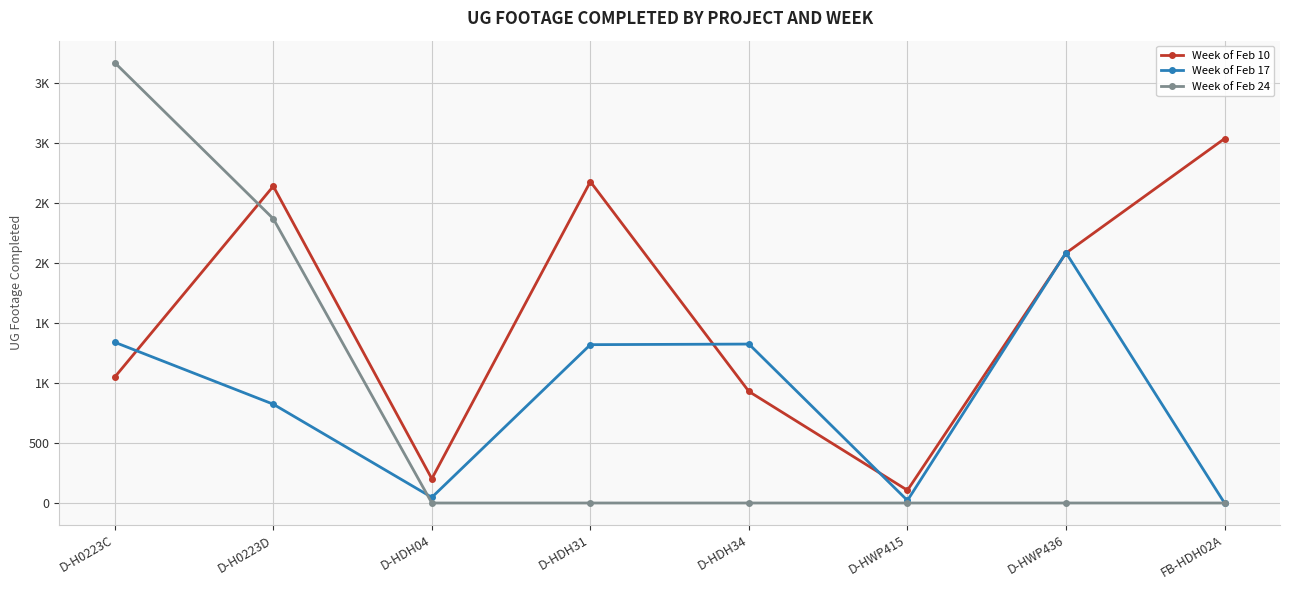

What are all the series names shown in the legend?

Week of Feb 10, Week of Feb 17, Week of Feb 24